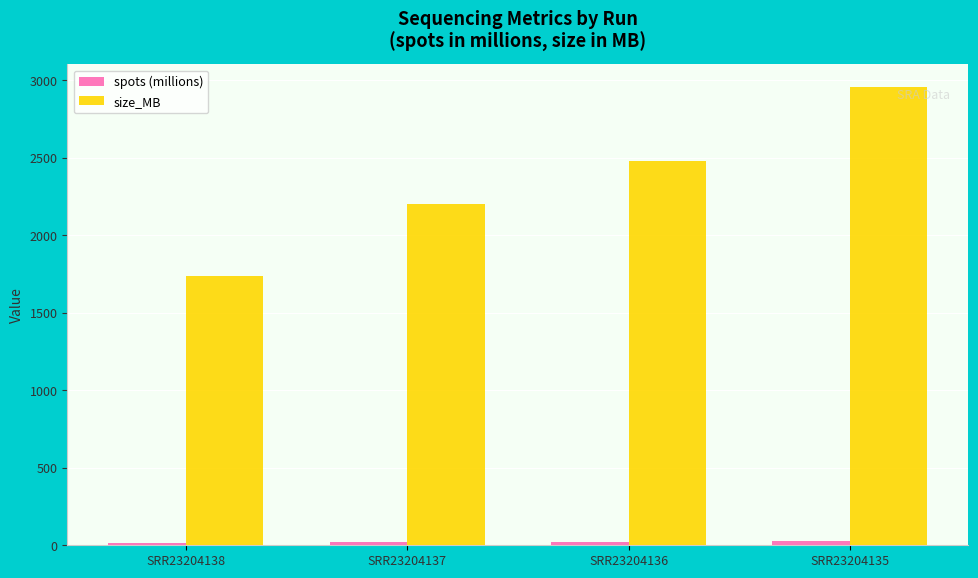

Which category has the highest value across all series?

SRR23204135